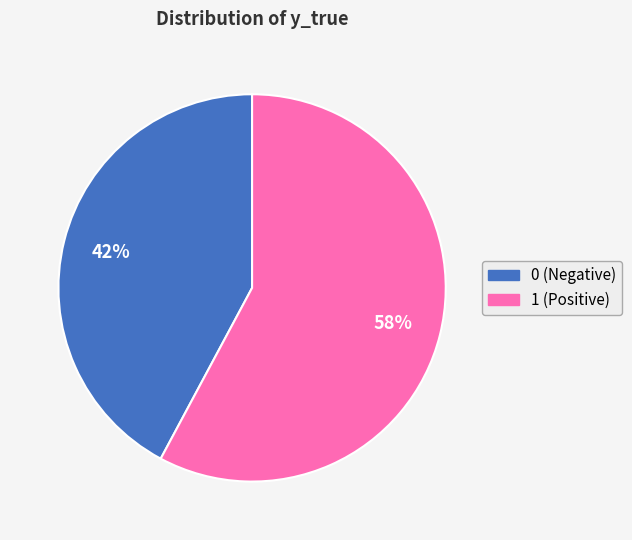

To the nearest percent, what is the difference between the largest and smallest slice percentages?

16%